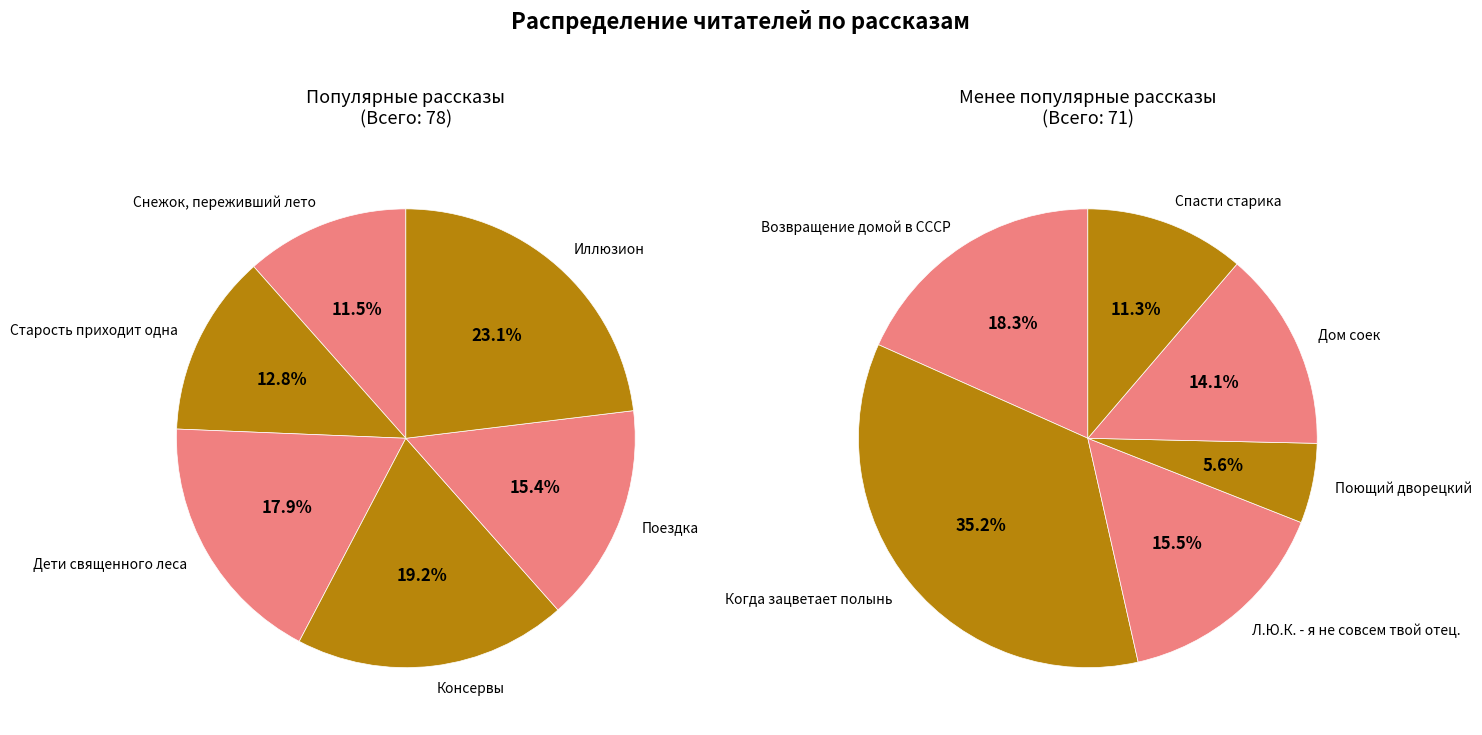

What is the ratio of the value at Снежок, переживший лето to the value at Спасти старика?

1.1